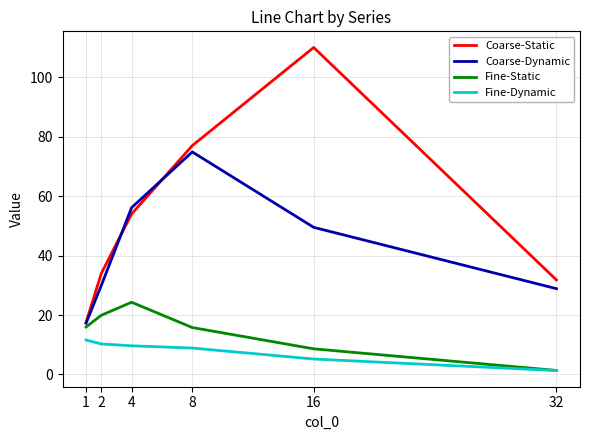

Which series changed the most between 2 and 4?

Coarse-Dynamic